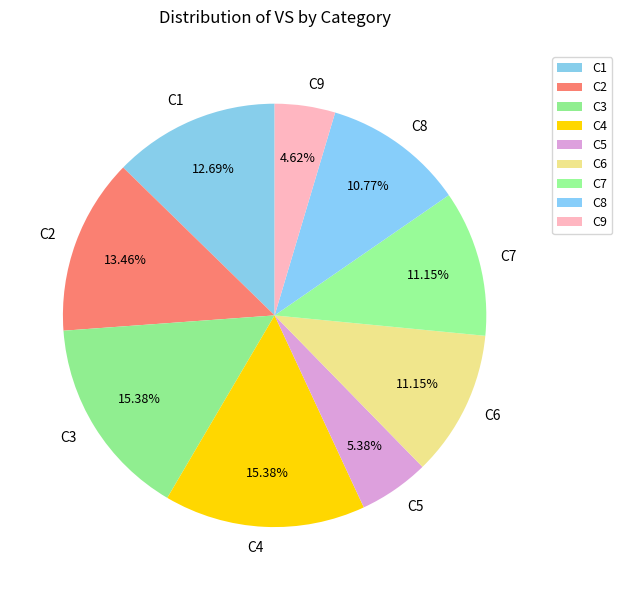

Is it true that C1 is 13% of the pie?

True